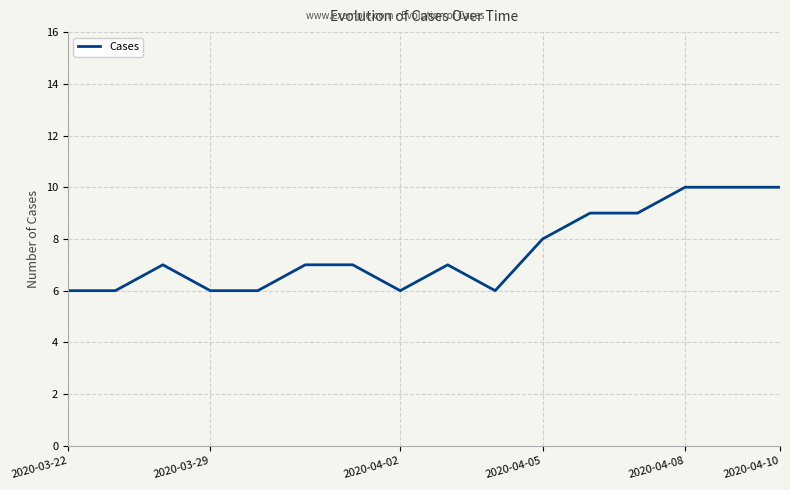

What is the minimum value shown in the chart?

6